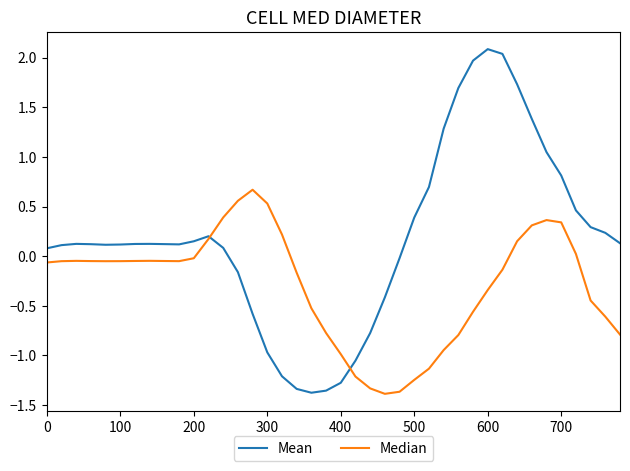

Which series has the largest range (max minus min)?

Mean